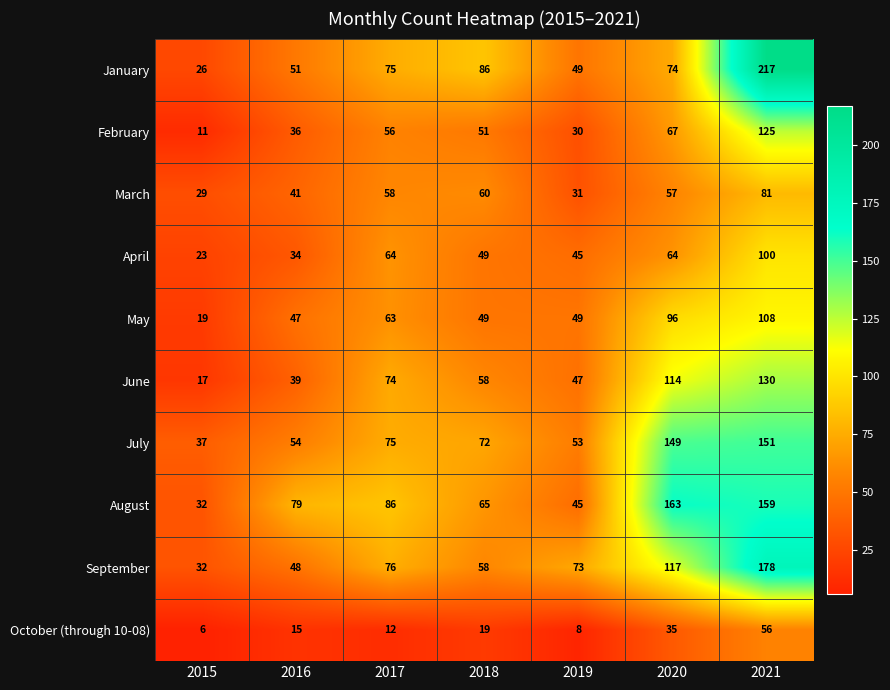

List the series in order of their peak value, lowest first.

October (through 10-08), March, April, May, February, June, July, August, September, January